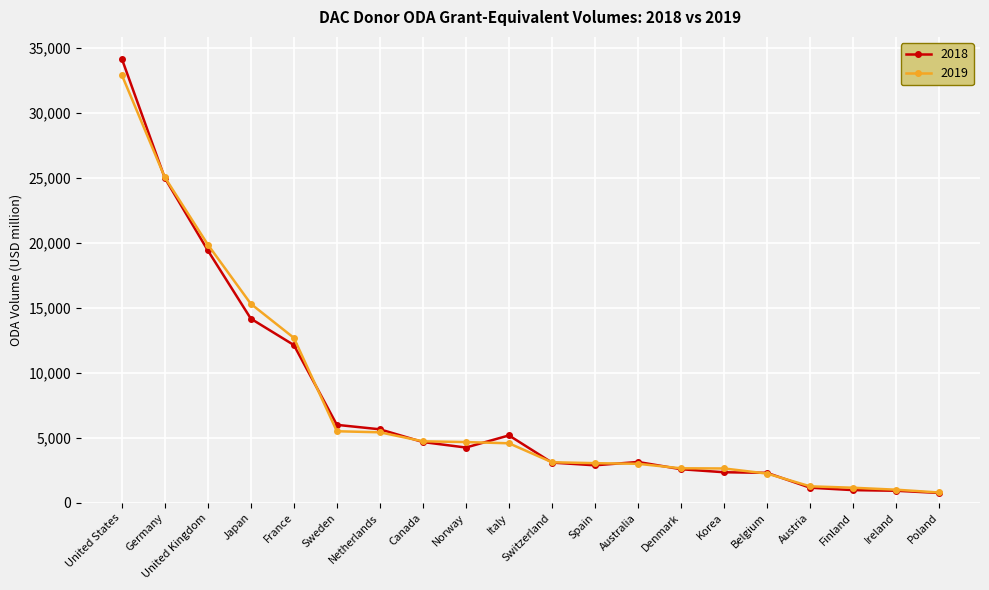

Is this an area chart (filled region under the line)?

No